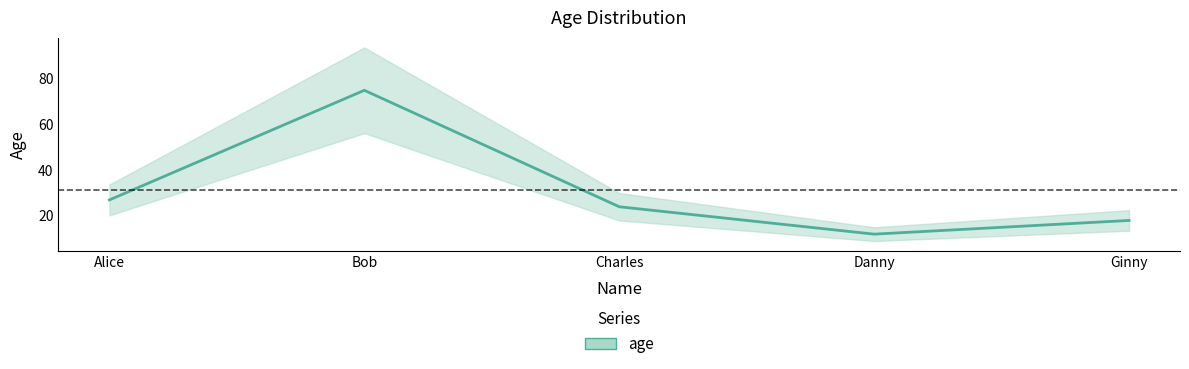

How many interior local peaks (higher than both neighbors) does the data have?

1